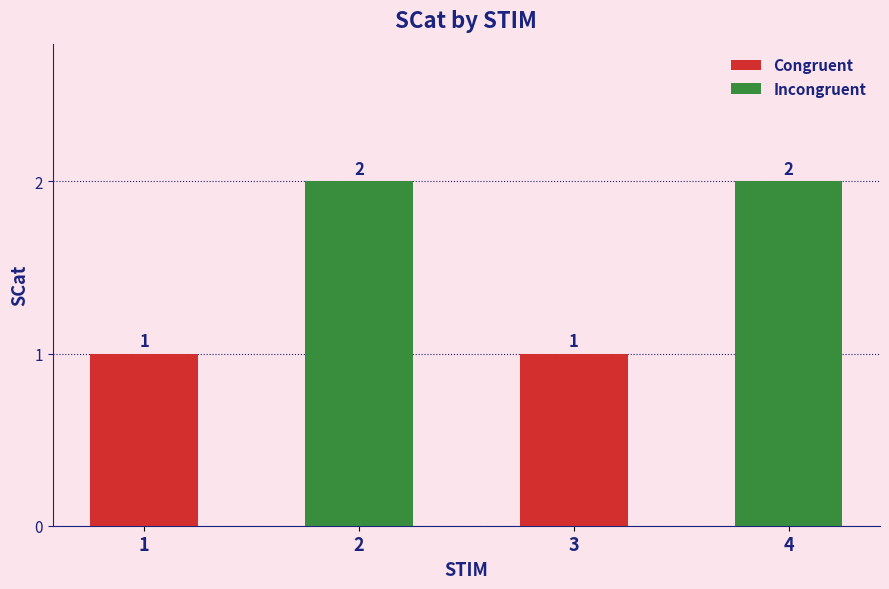

How many series are shown in this chart?

2